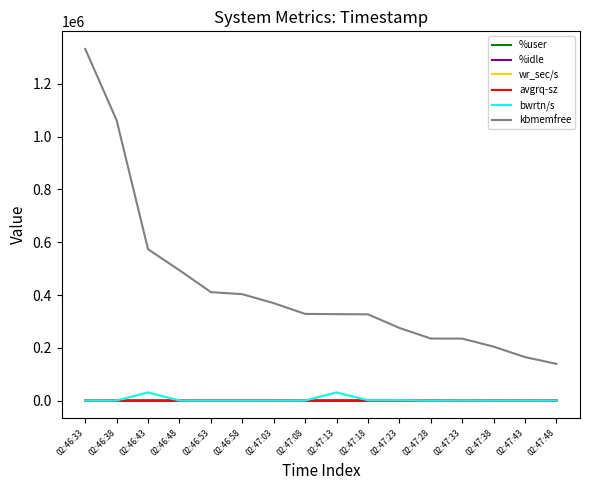

True or false: kbmemfree and bwrtn/s intersect in this chart.

False